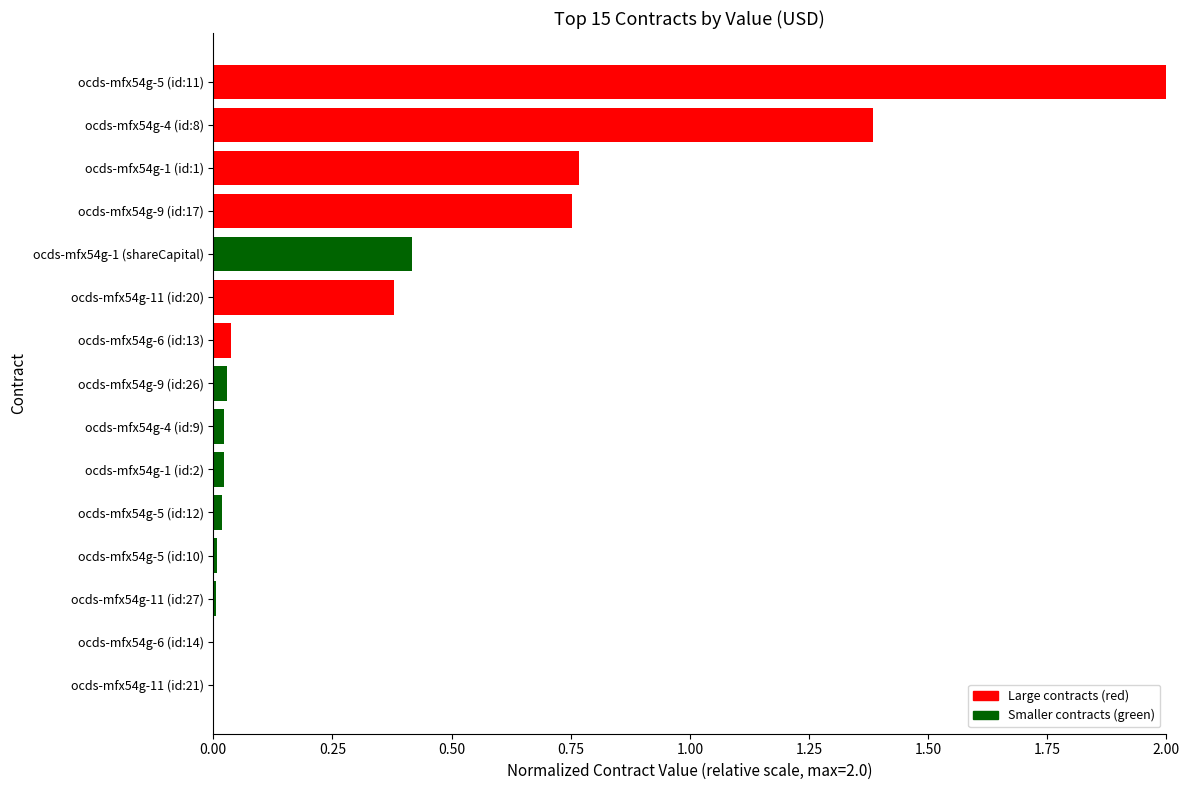

How many data points does each series have?

15